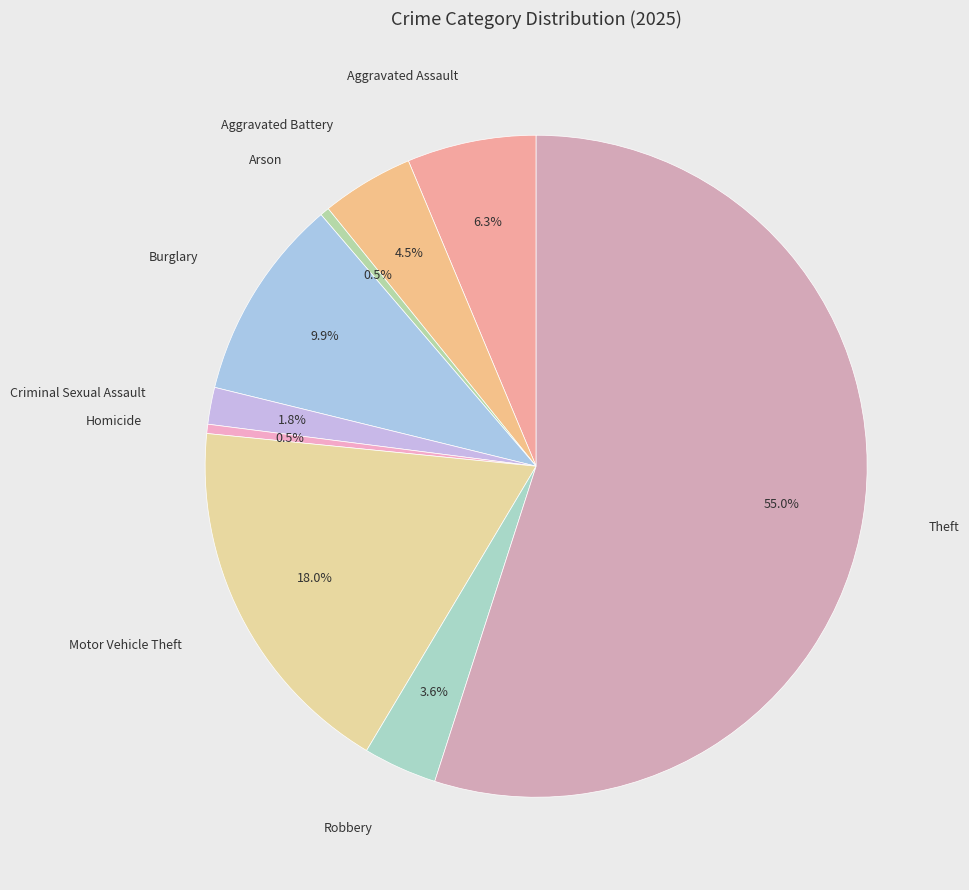

Which slice is the largest?

Theft